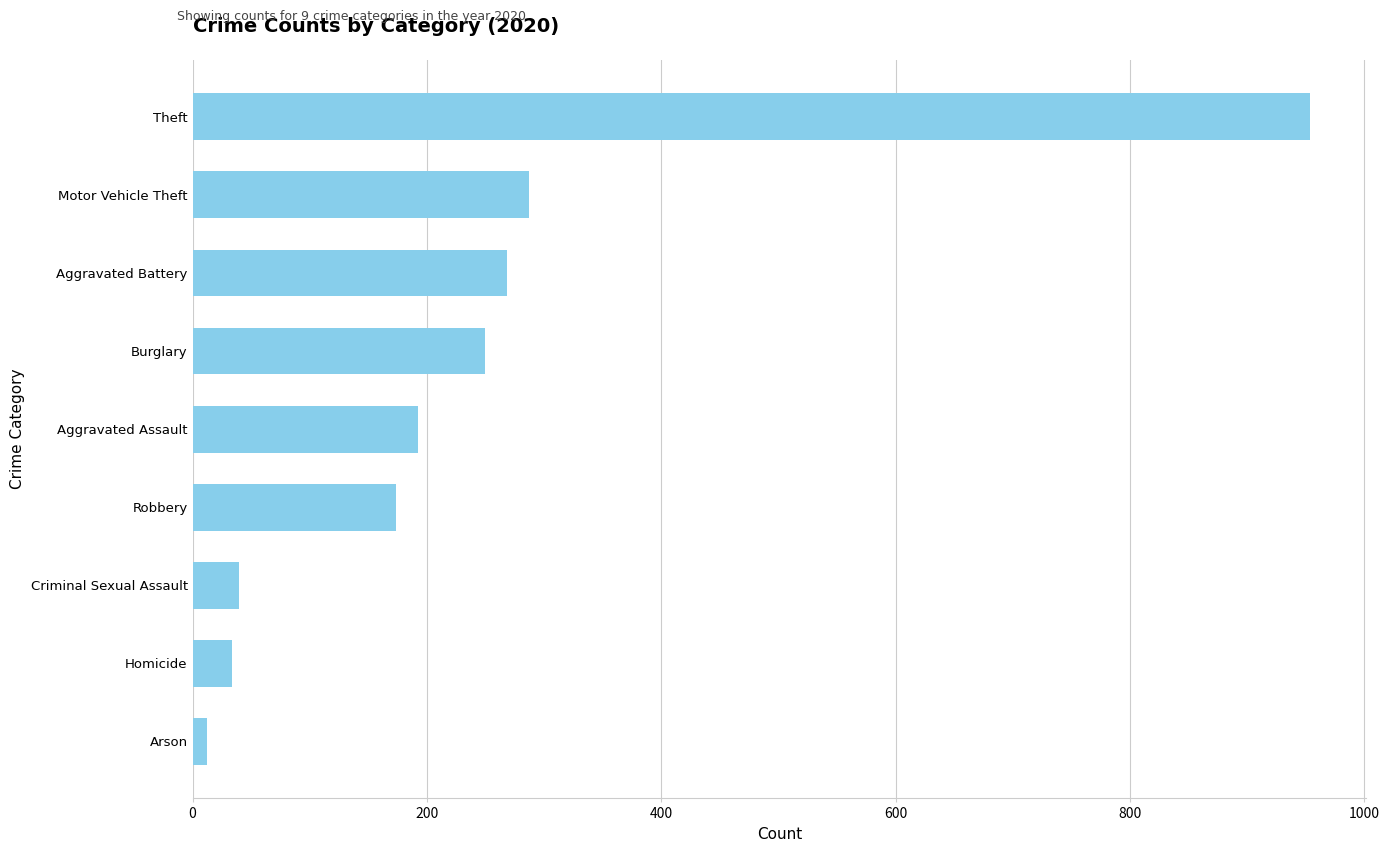

What is the average value?

246